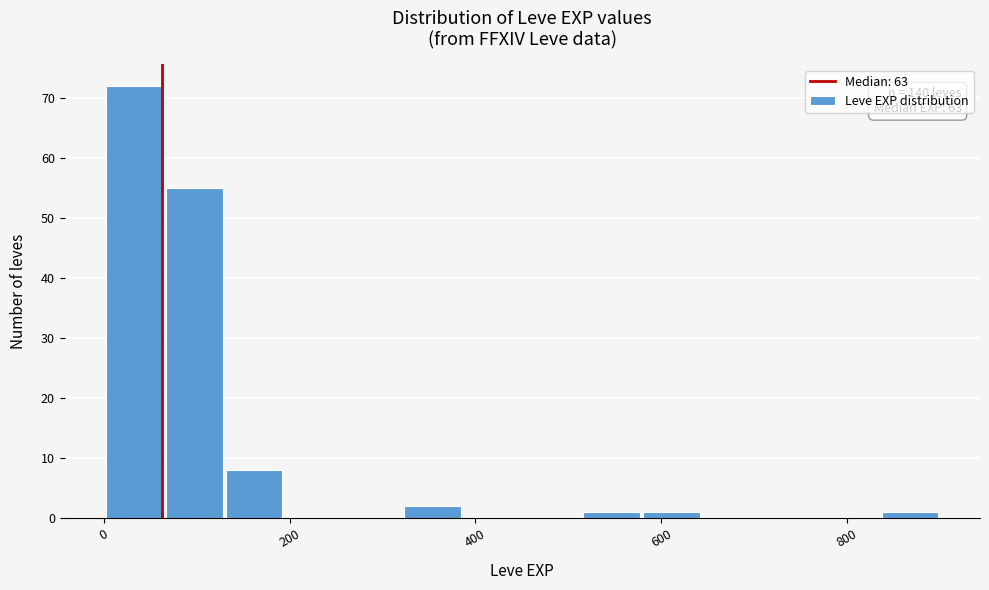

Read against the x-axis, roughly where is the centre of the tallest bar?

40